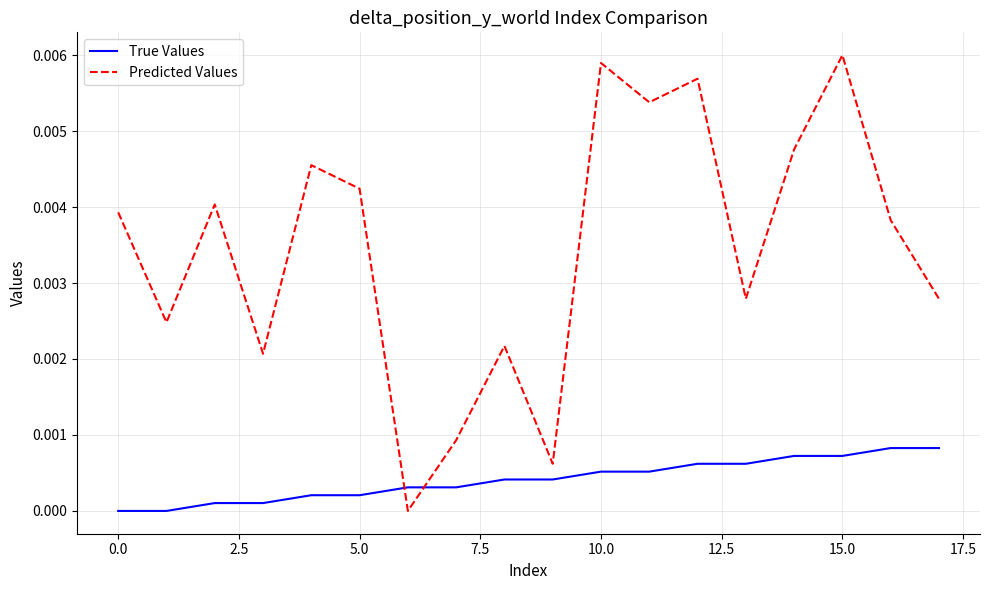

Rank the series by their maximum value, from lowest to highest.

True Values, Predicted Values